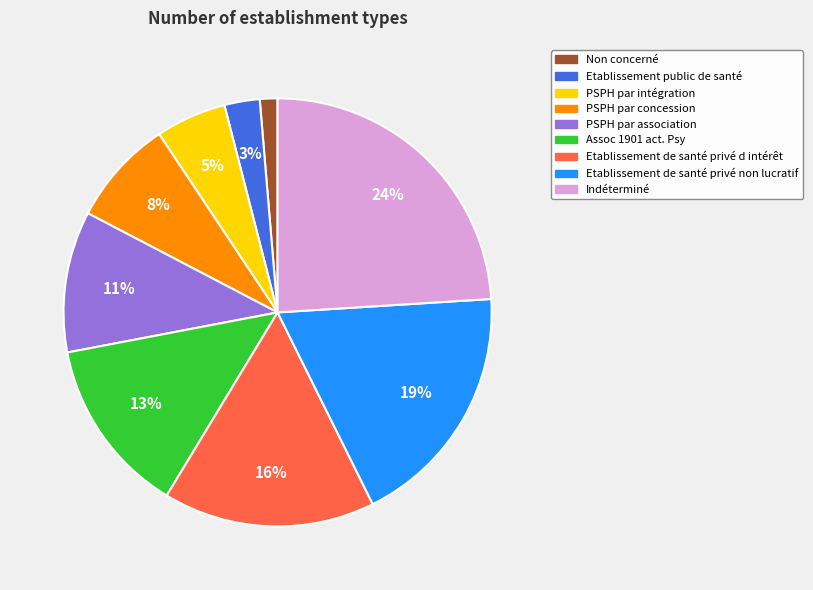

To the nearest percent, what is the combined percentage of Etablissement de santé privé d intérêt and Indéterminé?

40%